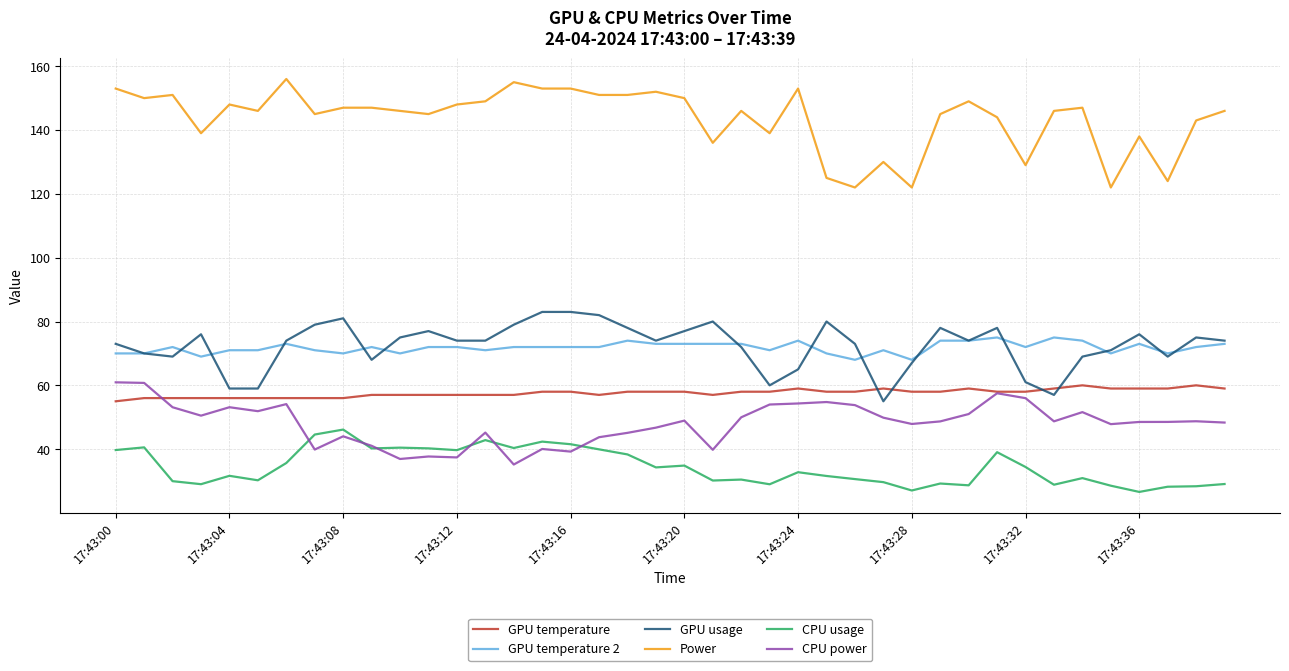

Which series has the largest total across all categories?

Power